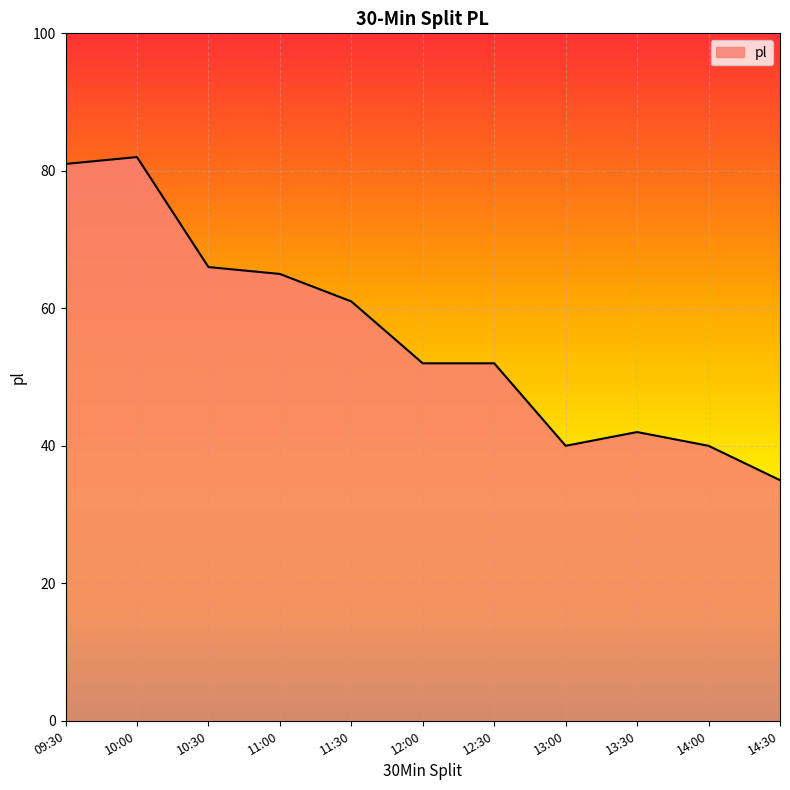

Read the value at 09:30.

81